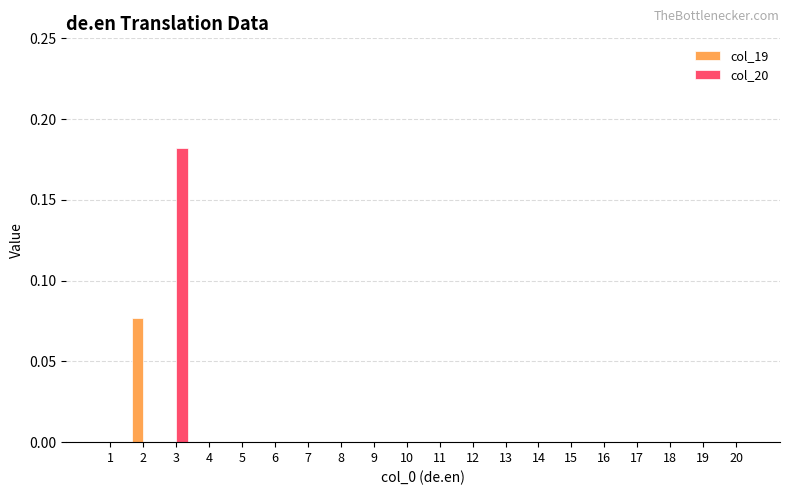

Which series has the widest spread of values?

col_20